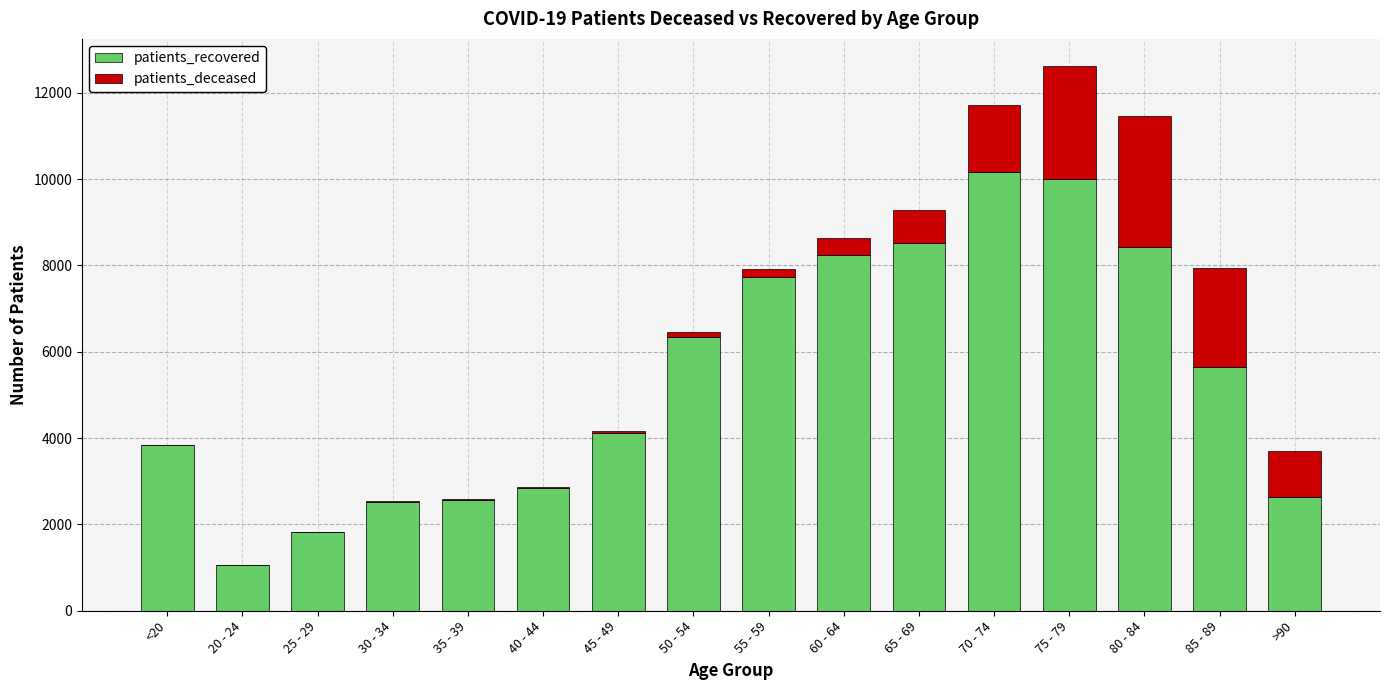

Are the bars grouped side by side (vs. stacked)?

No